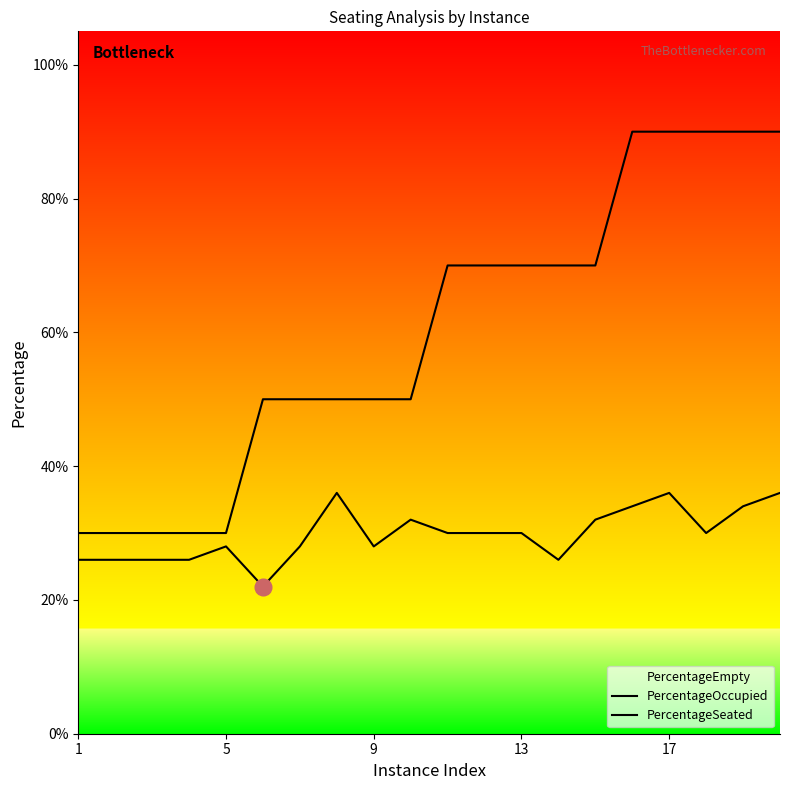

True or false: PercentageOccupied and PercentageSeated cross at least once.

False